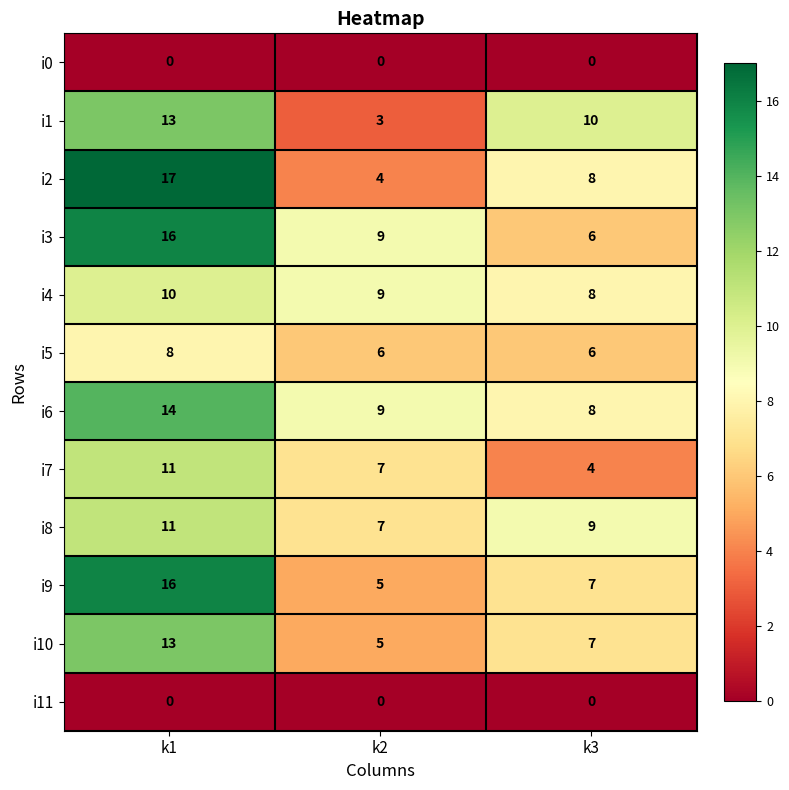

The i6 series shows 2 at k2. True or false?

False